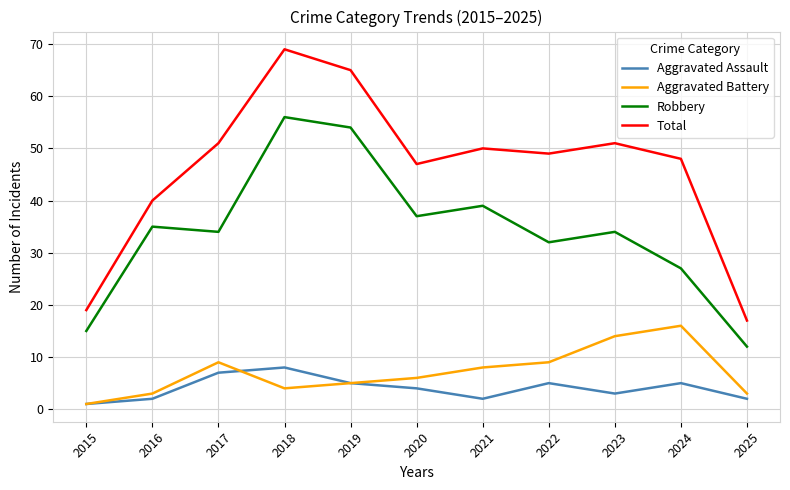

What are all the series names shown in the legend?

Aggravated Assault, Aggravated Battery, Robbery, Total